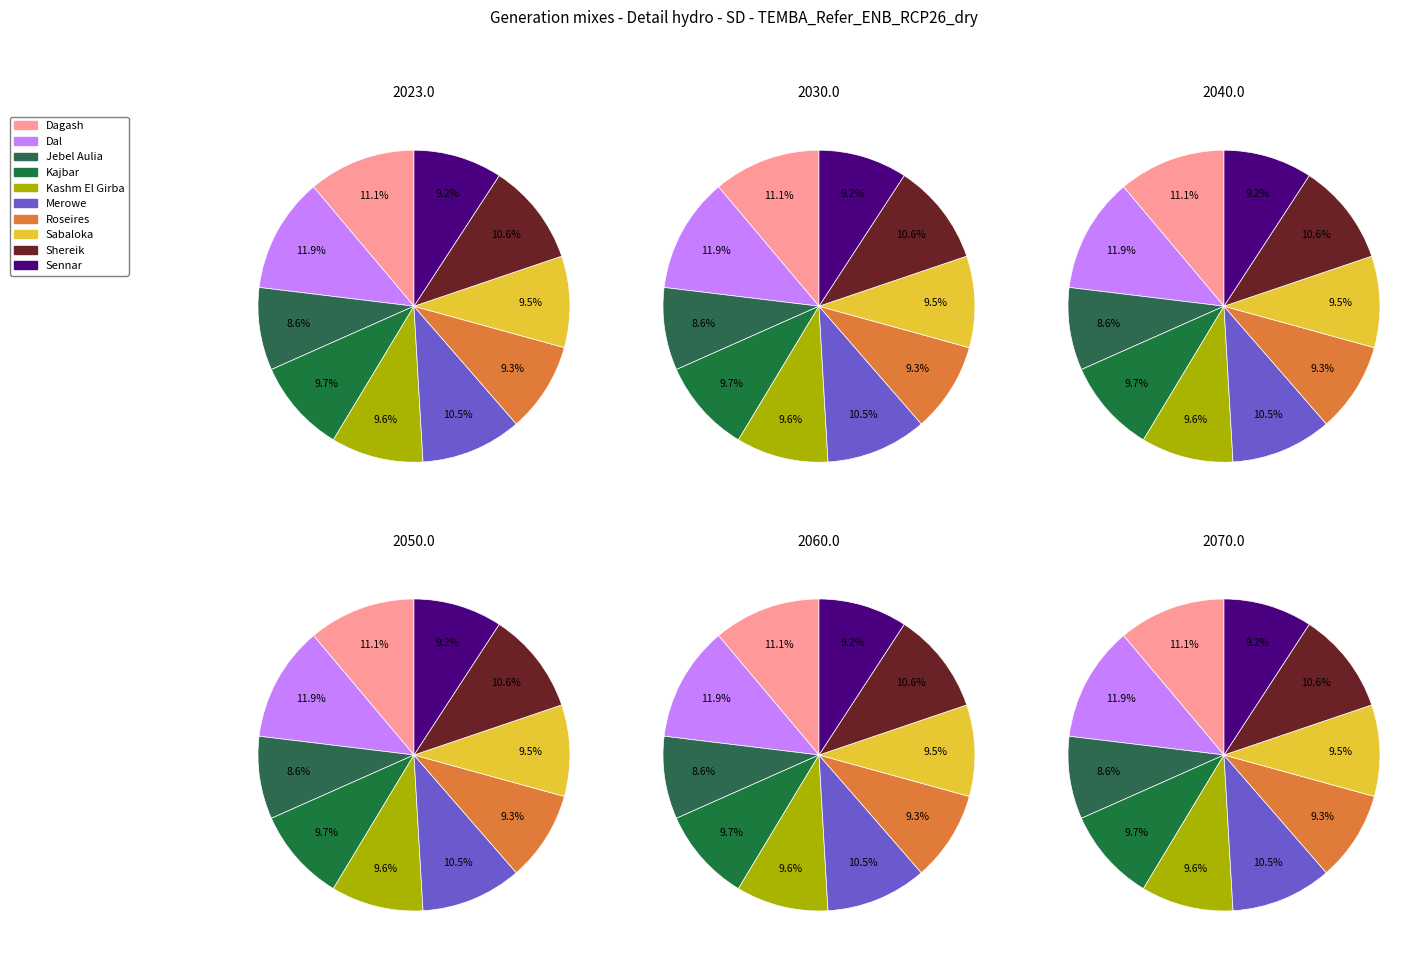

To the nearest percent, what is the combined percentage of Row 4 and Row 9?

19%